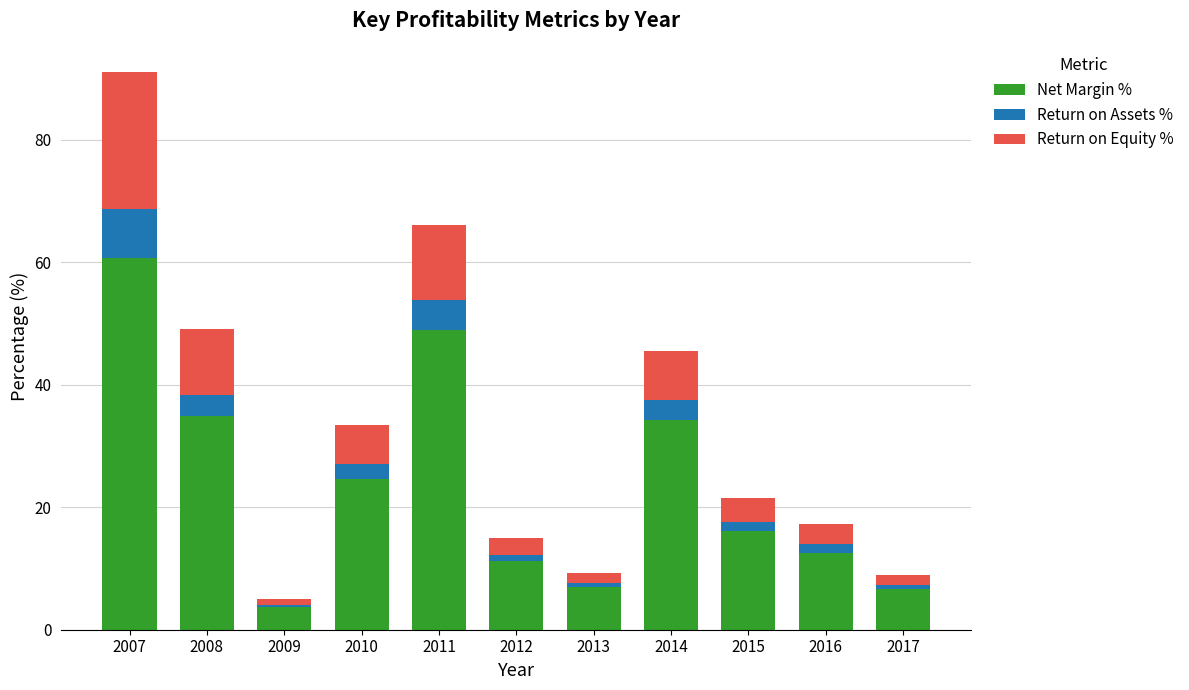

How many series are shown in this chart?

3